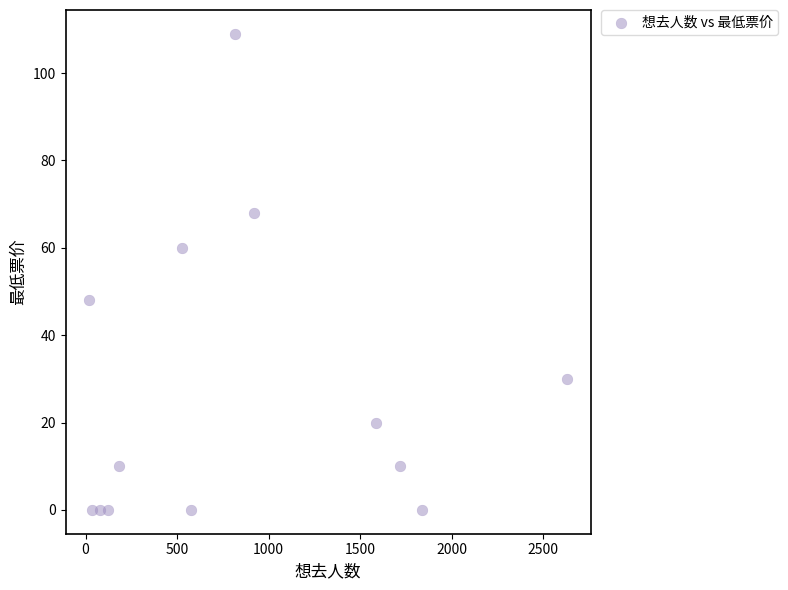

What is the range of Y values (max minus min)?

109